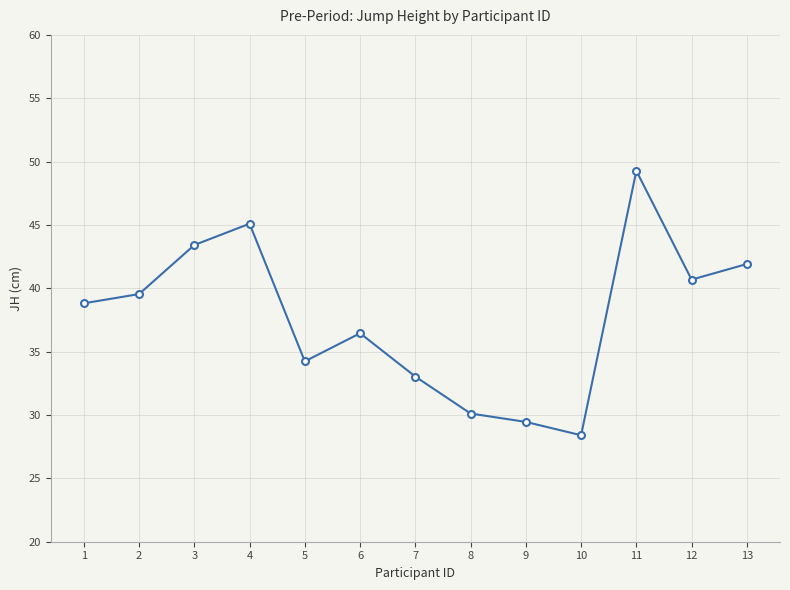

Approximately how many times larger is the value at 8 compared to 3?

0.7